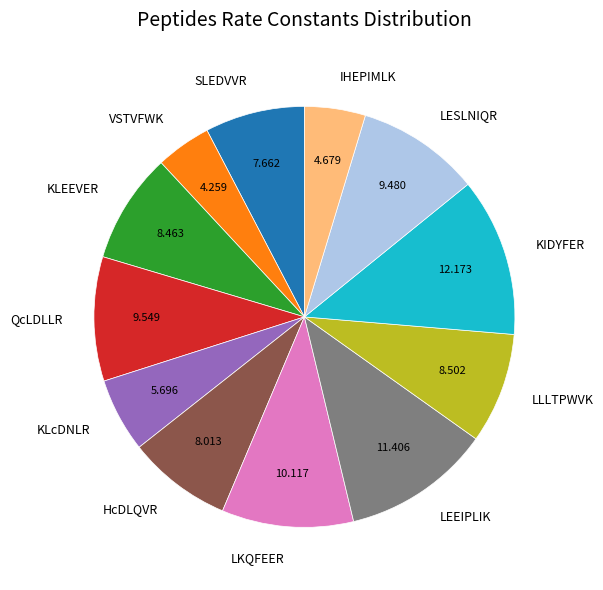

How many slices are in this pie chart?

12